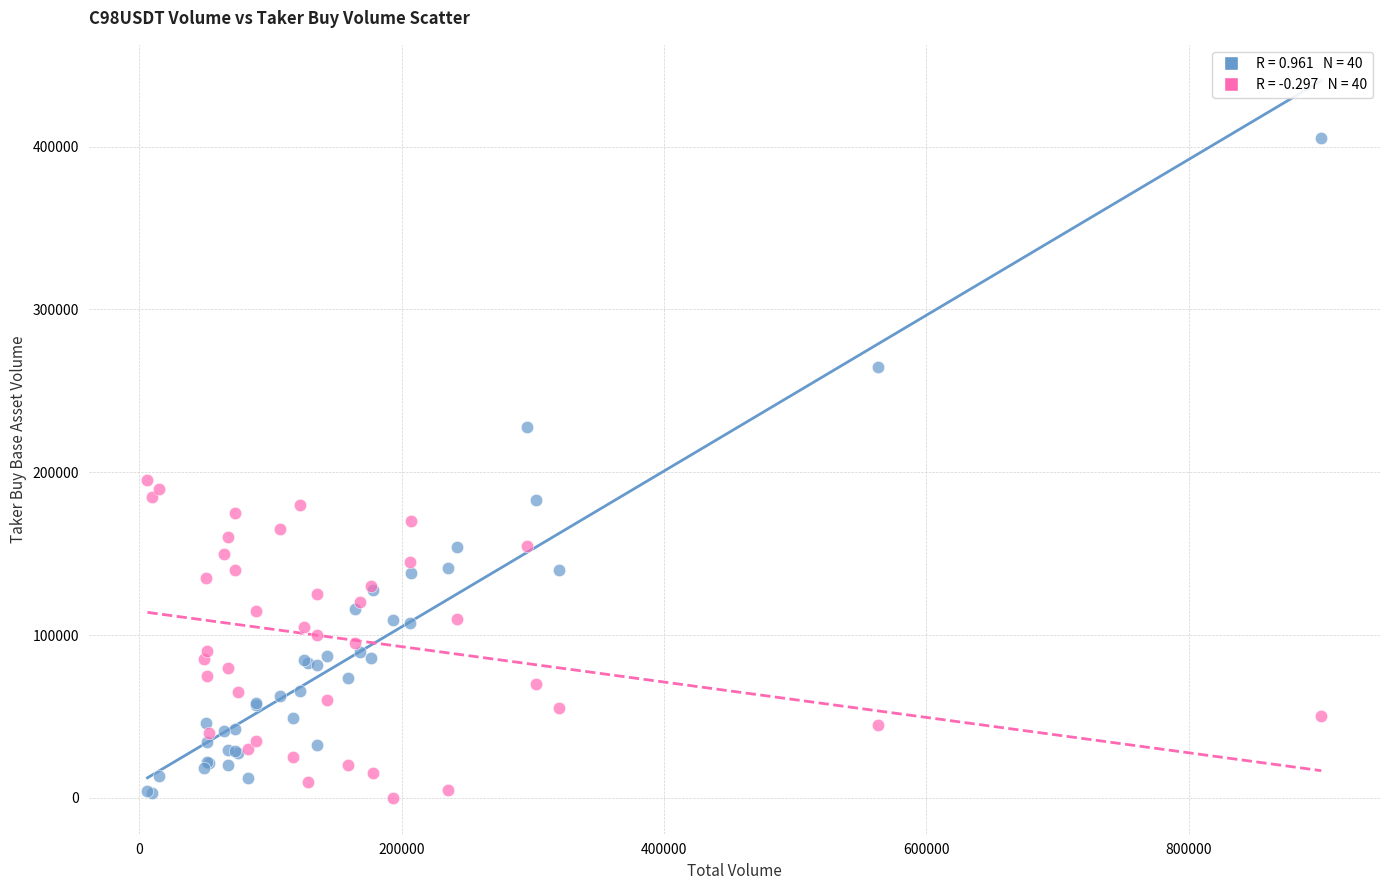

Across all series, what Y value is closest to 202537?

195000